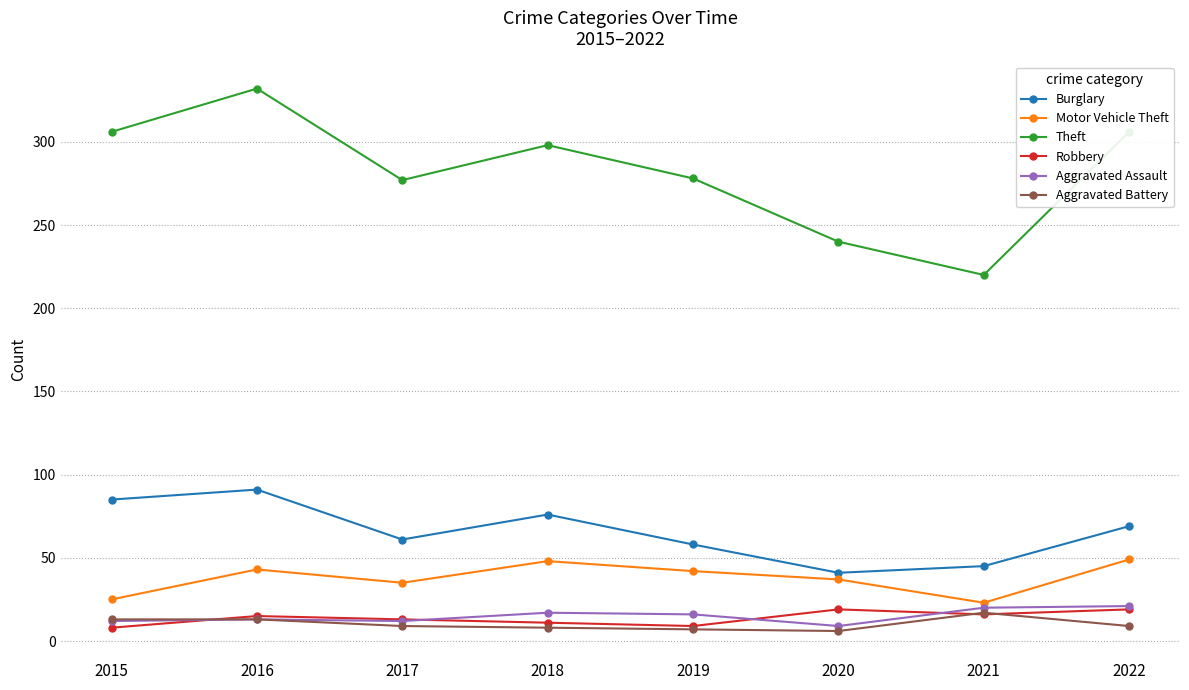

What is the average value of the Aggravated Battery series?

10